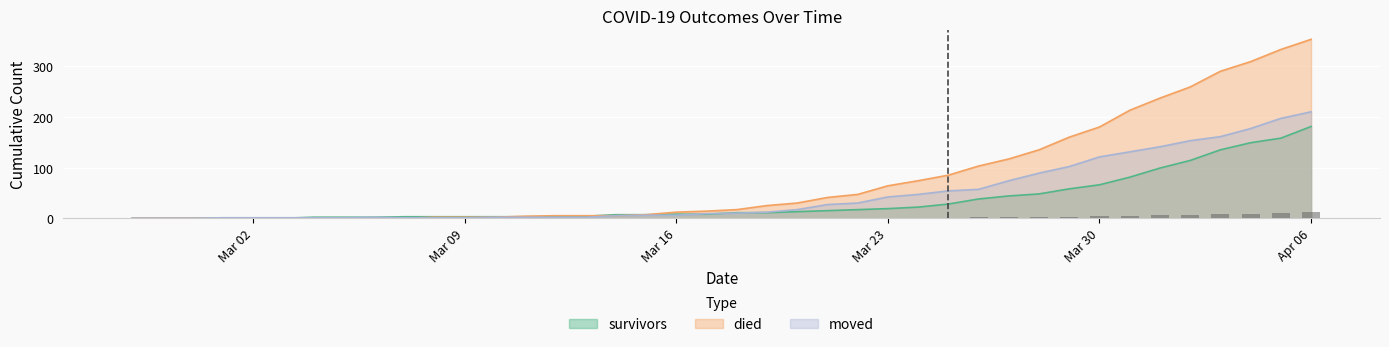

The survivors series shows 66 at Mar 30. True or false?

True